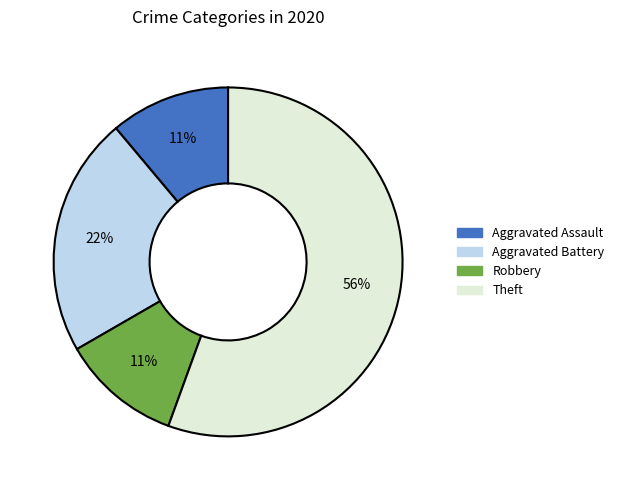

Do Theft and Aggravated Battery together represent more than half of the pie?

Yes